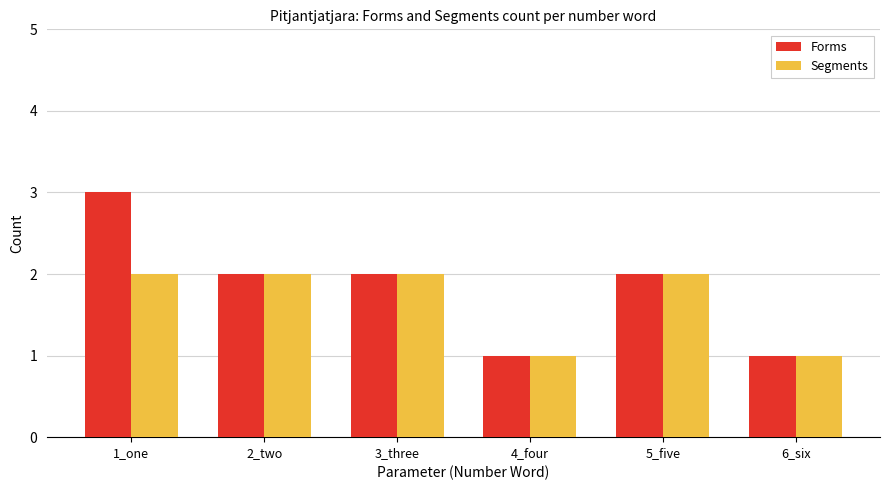

Which series has the widest spread of values?

Forms